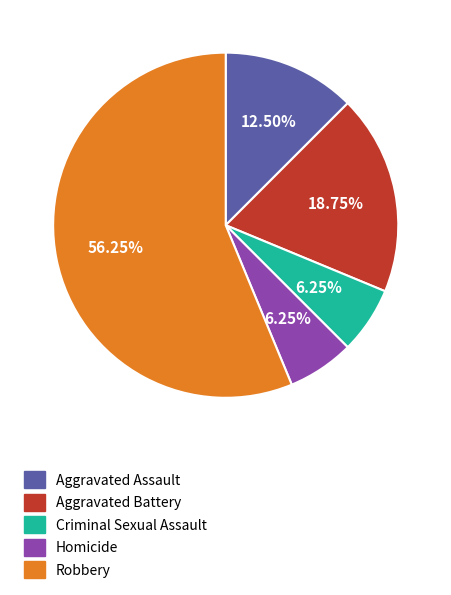

Count the number of slices in the pie.

5